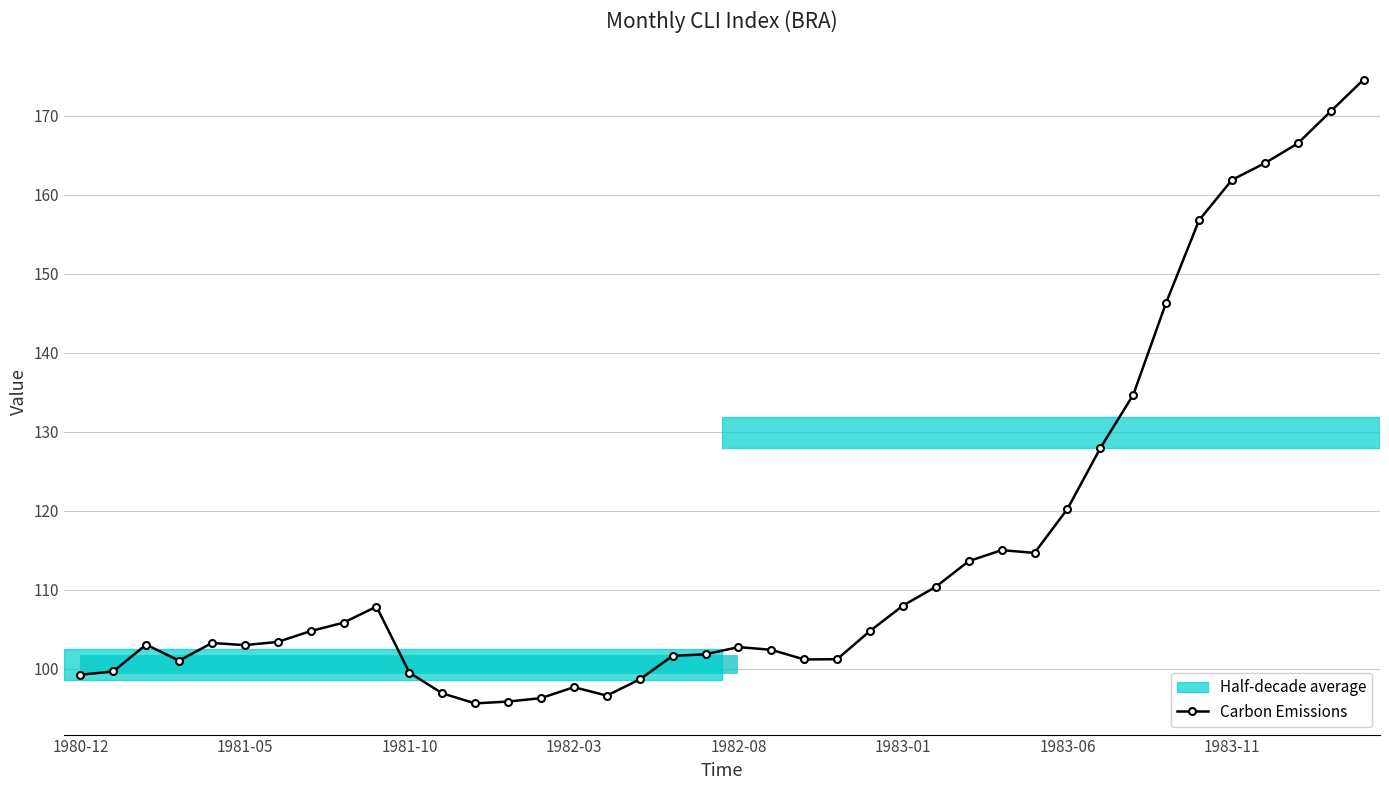

Which category has the highest value across all series?

39